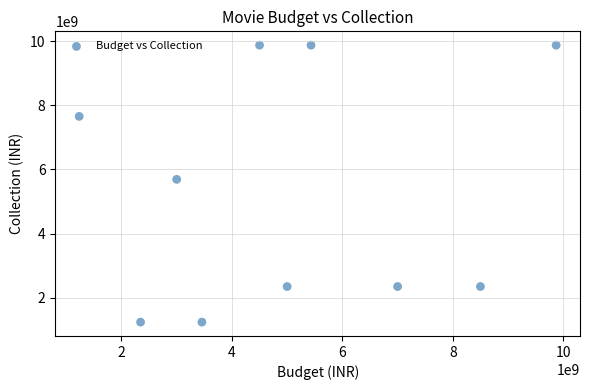

What Y value in the scatter plot is closest to 5555555883?

5689975346